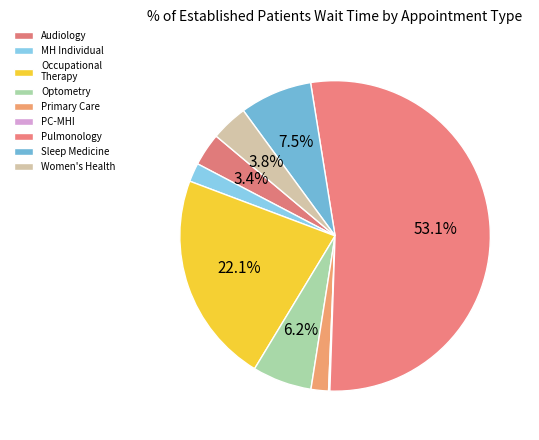

Which slice represents more than half of the pie?

PULMONOLOGY